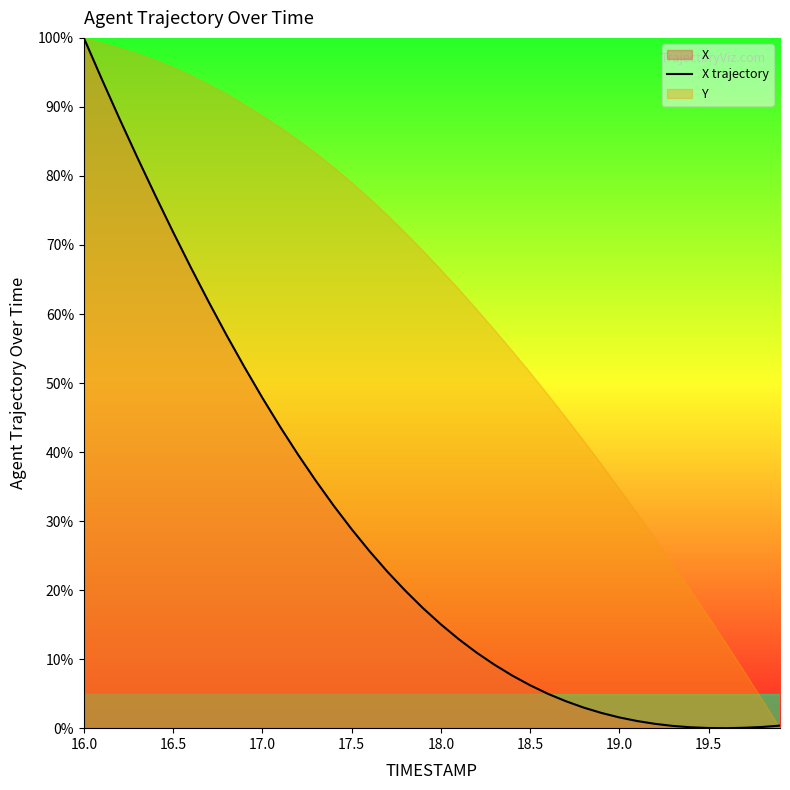

The X trajectory series shows 38.7 at 16.5. True or false?

False